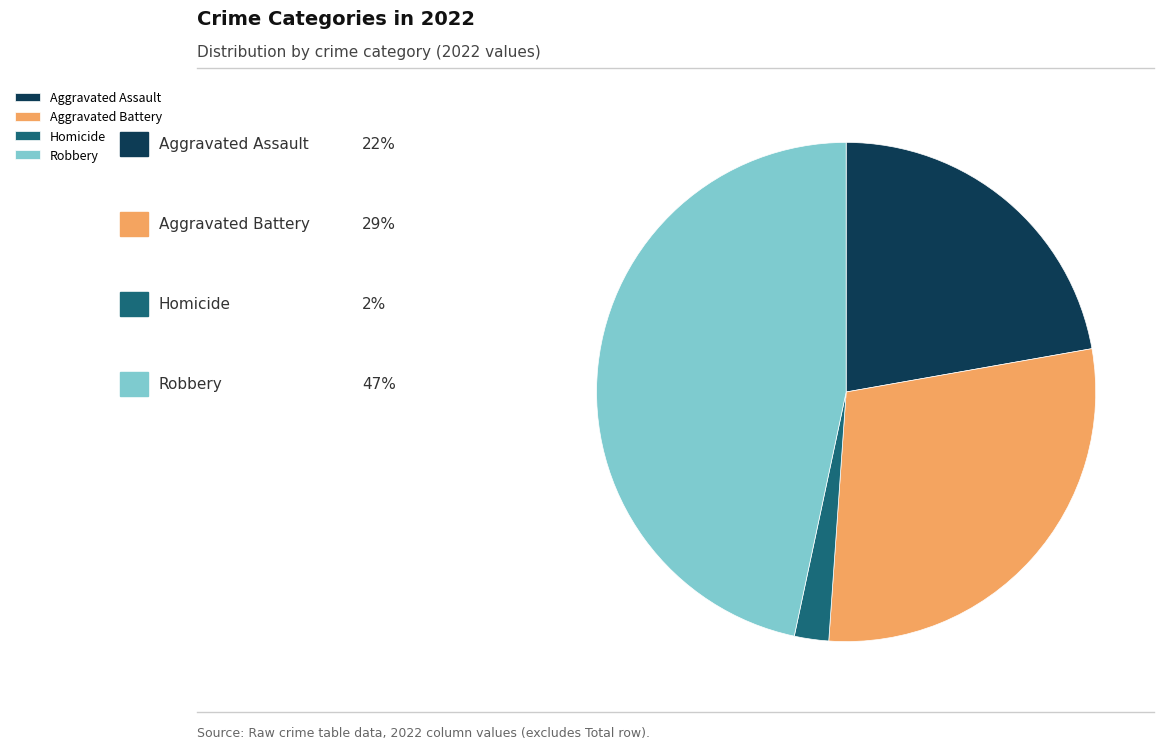

Which slice is the largest?

Robbery